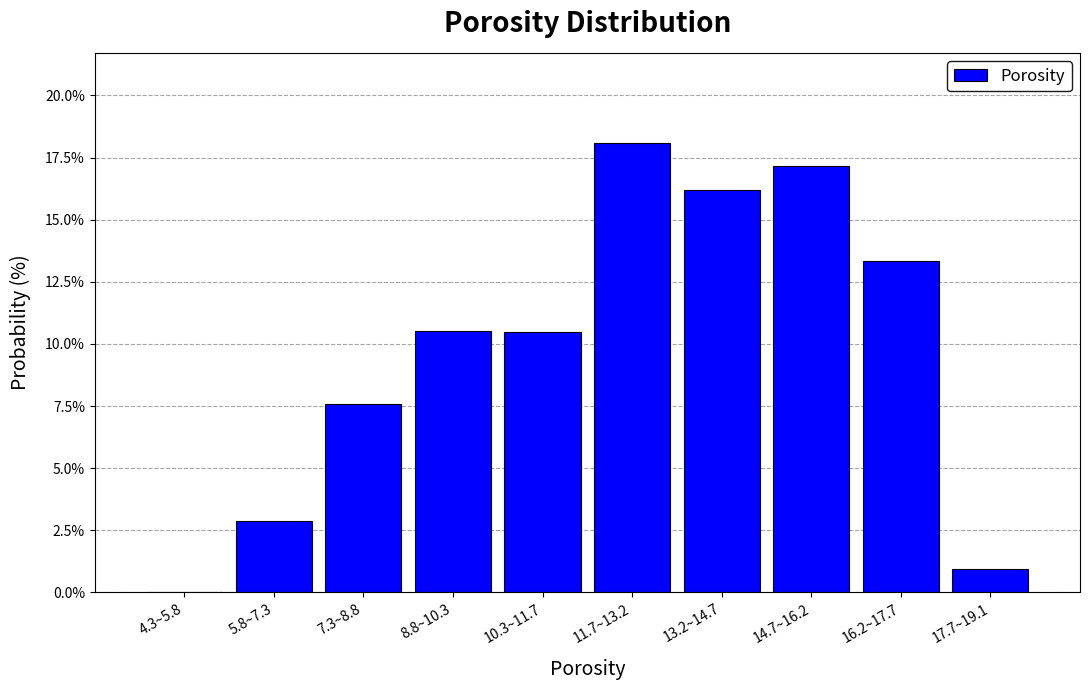

Reading left to right, extract all data points from this chart.

4.3~5.8=0.0	5.8~7.3=2.9	7.3~8.8=7.6	8.8~10.3=10.5	10.3~11.7=10.5	11.7~13.2=18.1	13.2~14.7=16.2	14.7~16.2=17.1	16.2~17.7=13.3	17.7~19.1=1.0